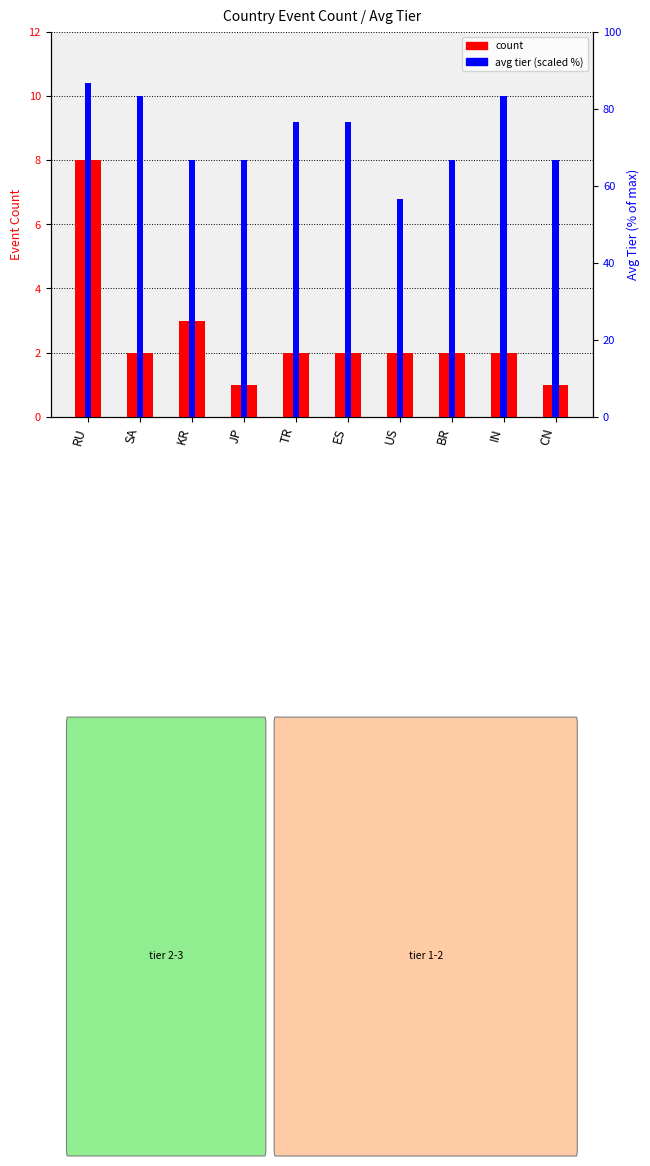

What position from the right is CN?

1